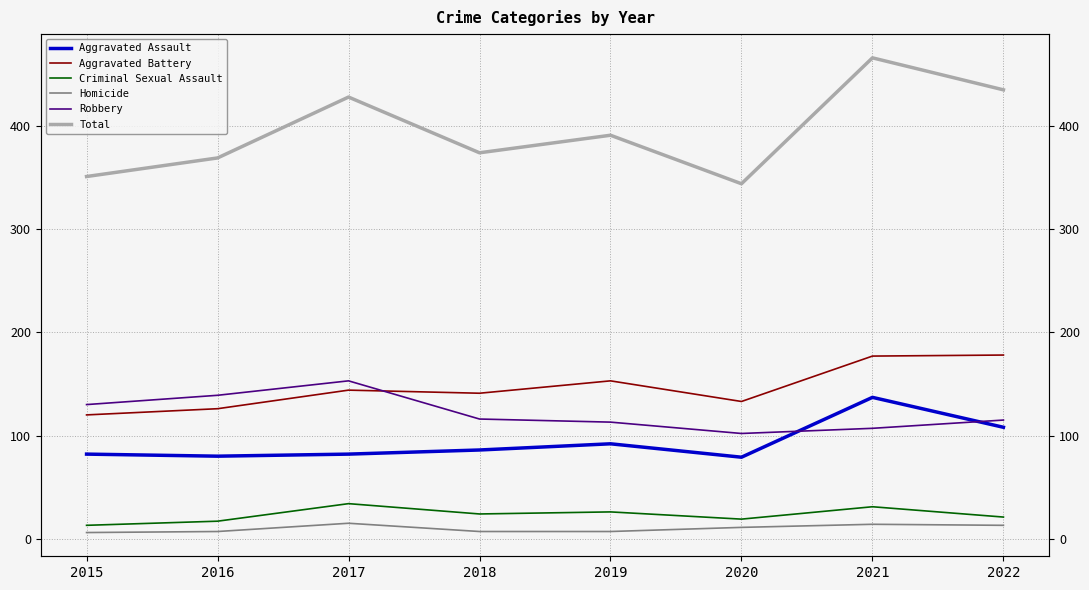

True or false: Aggravated Assault has a value of 82 at 2017.

True